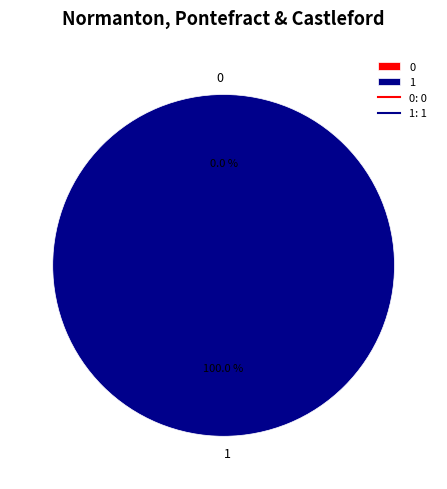

What percentage is NOT represented by 0?

100.0%